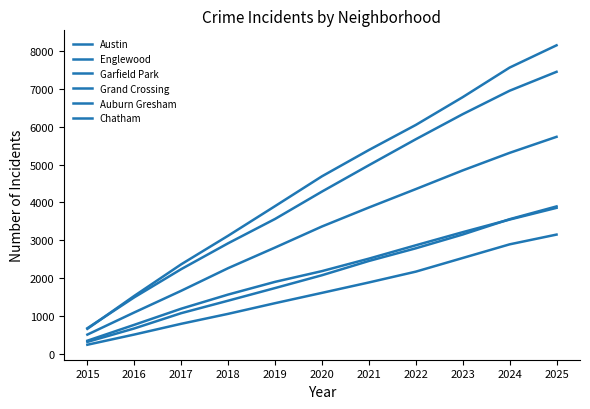

How many lines are shown in the chart?

6